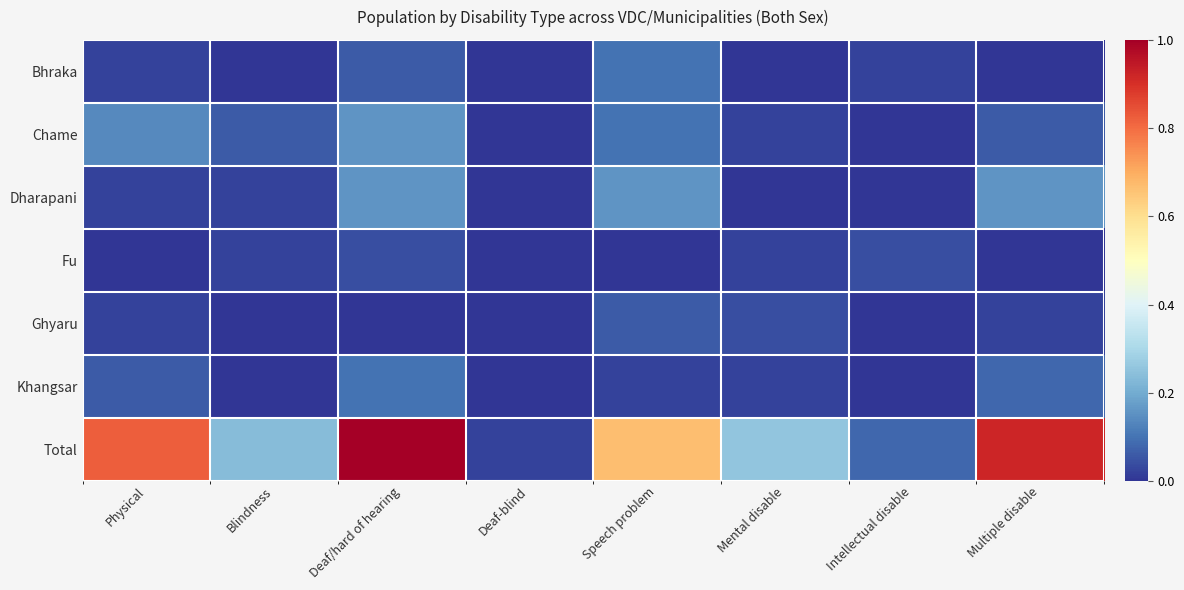

Reading left to right, transcribe all the data shown in this chart.

Bhraka: Physical=0.0	Blindness=0.0	Deaf/hard of hearing=0.1	Deaf-blind=0.0	Speech problem=0.1	Mental disable=0.0	Intellectual disable=0.0	Multiple disable=0.0
Chame: Physical=0.1	Blindness=0.1	Deaf/hard of hearing=0.2	Deaf-blind=0.0	Speech problem=0.1	Mental disable=0.0	Intellectual disable=0.0	Multiple disable=0.1
Dharapani: Physical=0.0	Blindness=0.0	Deaf/hard of hearing=0.2	Deaf-blind=0.0	Speech problem=0.2	Mental disable=0.0	Intellectual disable=0.0	Multiple disable=0.2
Fu: Physical=0.0	Blindness=0.0	Deaf/hard of hearing=0.0	Deaf-blind=0.0	Speech problem=0.0	Mental disable=0.0	Intellectual disable=0.0	Multiple disable=0.0
Ghyaru: Physical=0.0	Blindness=0.0	Deaf/hard of hearing=0.0	Deaf-blind=0.0	Speech problem=0.1	Mental disable=0.0	Intellectual disable=0.0	Multiple disable=0.0
Khangsar: Physical=0.1	Blindness=0.0	Deaf/hard of hearing=0.1	Deaf-blind=0.0	Speech problem=0.0	Mental disable=0.0	Intellectual disable=0.0	Multiple disable=0.1
Total: Physical=0.8	Blindness=0.2	Deaf/hard of hearing=1.0	Deaf-blind=0.0	Speech problem=0.7	Mental disable=0.3	Intellectual disable=0.1	Multiple disable=0.9